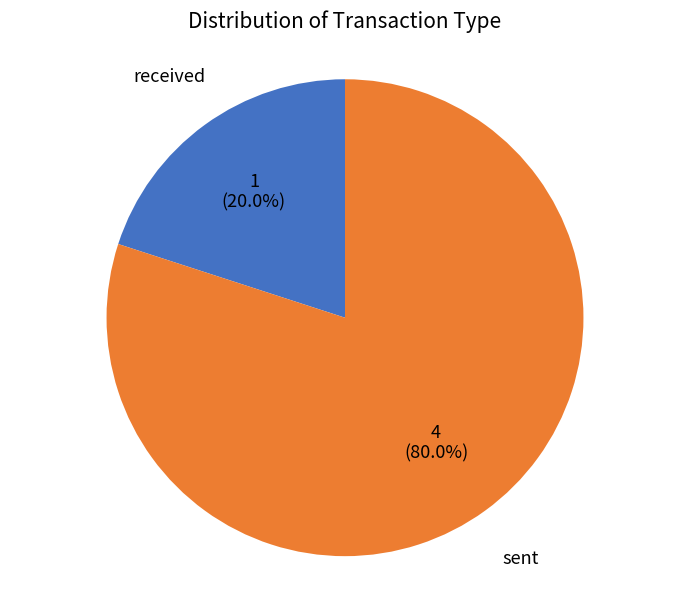

Count the number of slices in the pie.

2